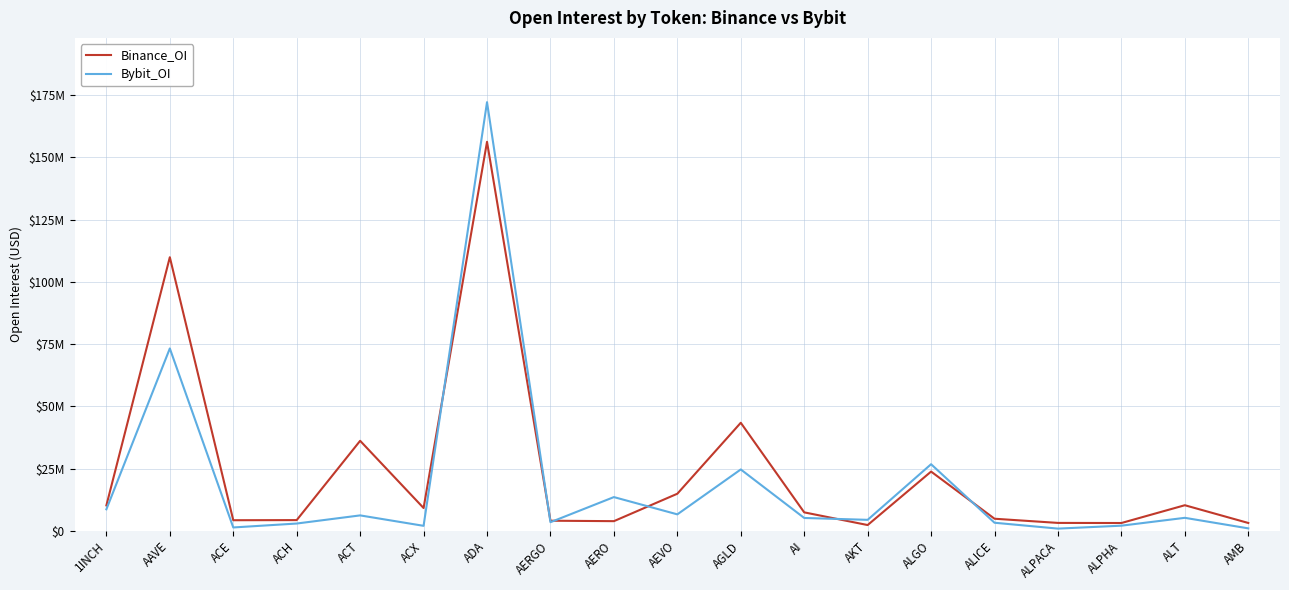

Which has a higher value, ALICE or AERO?

ALICE